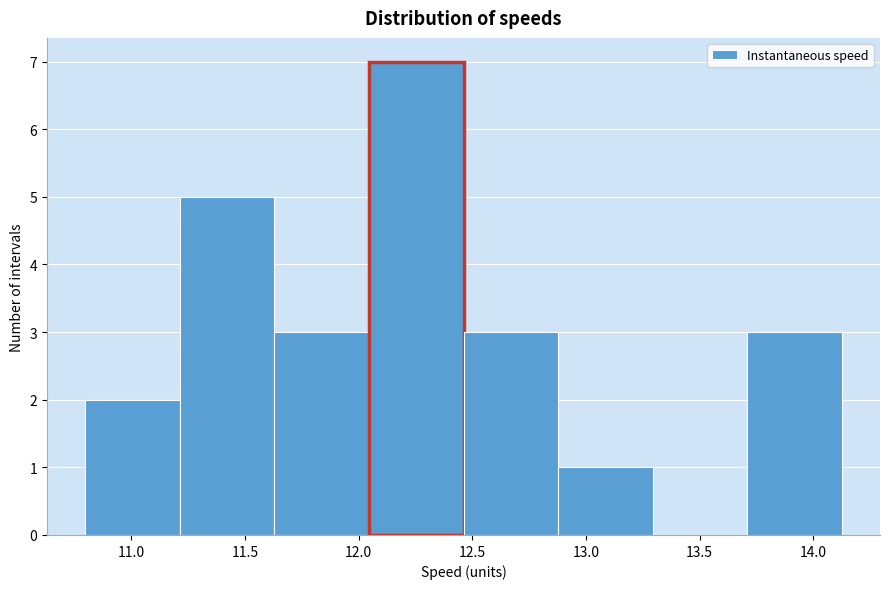

Reading left to right, transcribe this chart: for each bar, give the range it covers on the x-axis and its height. Neither the bar edges nor the heights are printed on the chart, so give them approximately, as read against the axes.

10.80 to 11.20: 2
11.20 to 11.65: 5
11.65 to 12.05: 3
12.05 to 12.45: 7
12.45 to 12.90: 3
12.90 to 13.30: 1
13.30 to 13.70: 0
13.70 to 14.15: 3